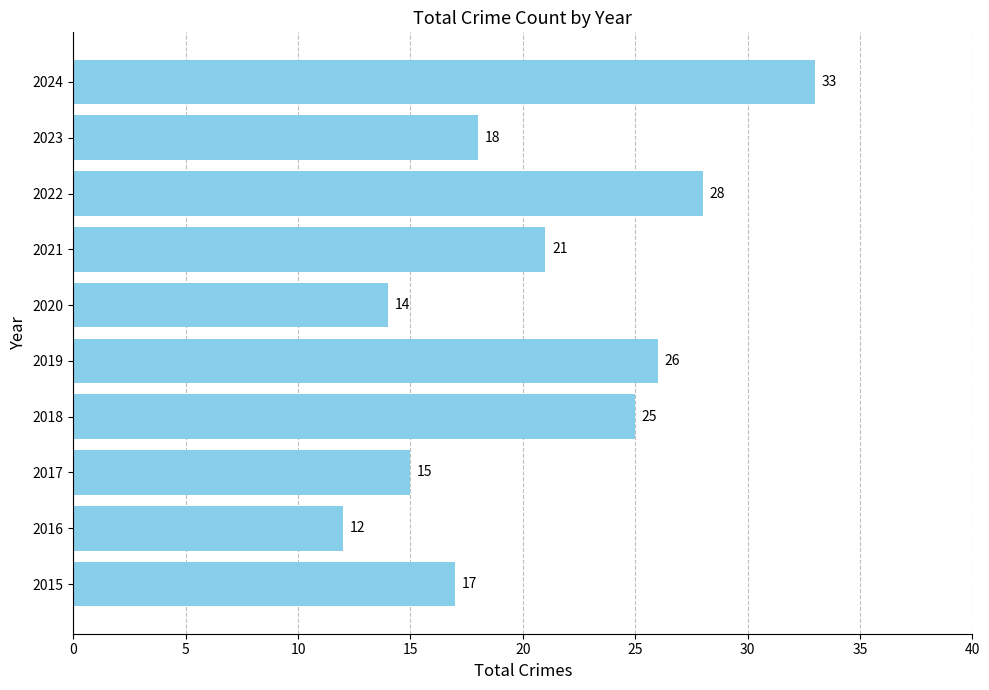

The chart shows a value of 25 at 2018. True or false?

True